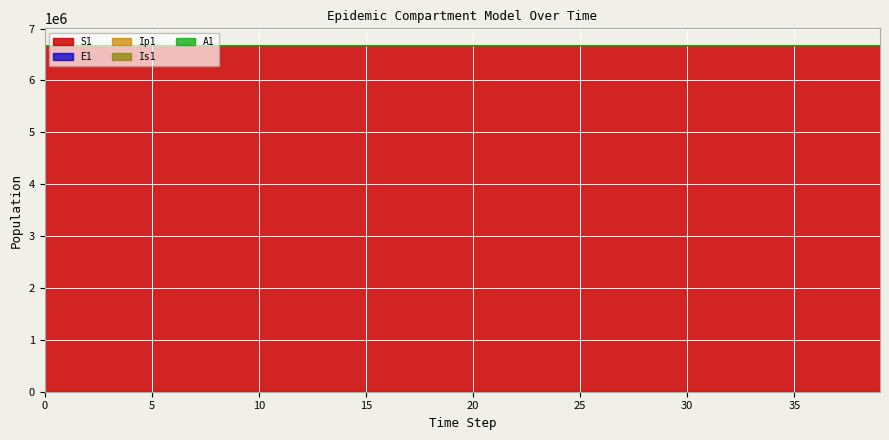

The value of Is1 at 11 is 6671078.0. True or false?

True